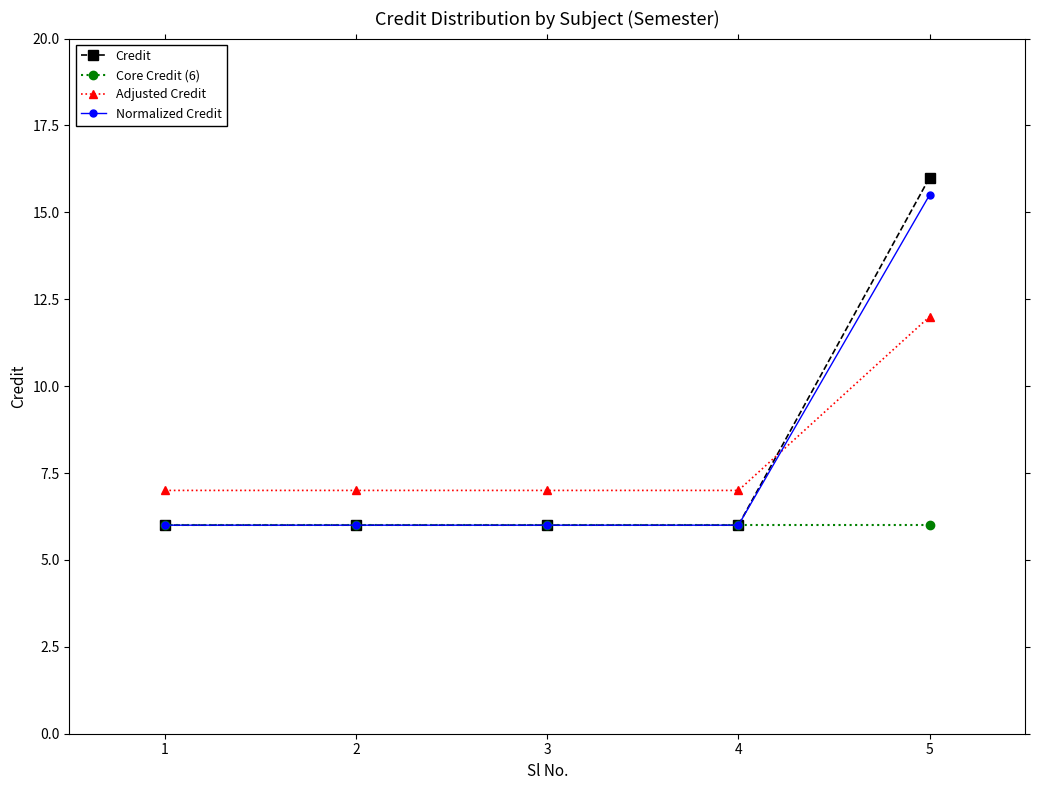

Is it true that Adjusted Credit equals 11.4 at 4?

False